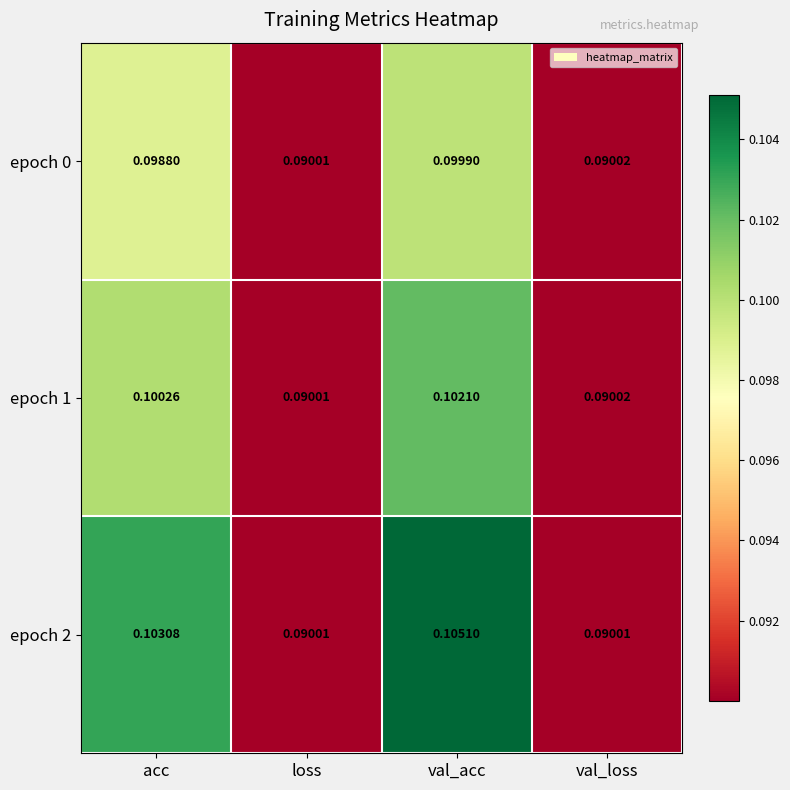

What is the total value across all series at acc?

0.3